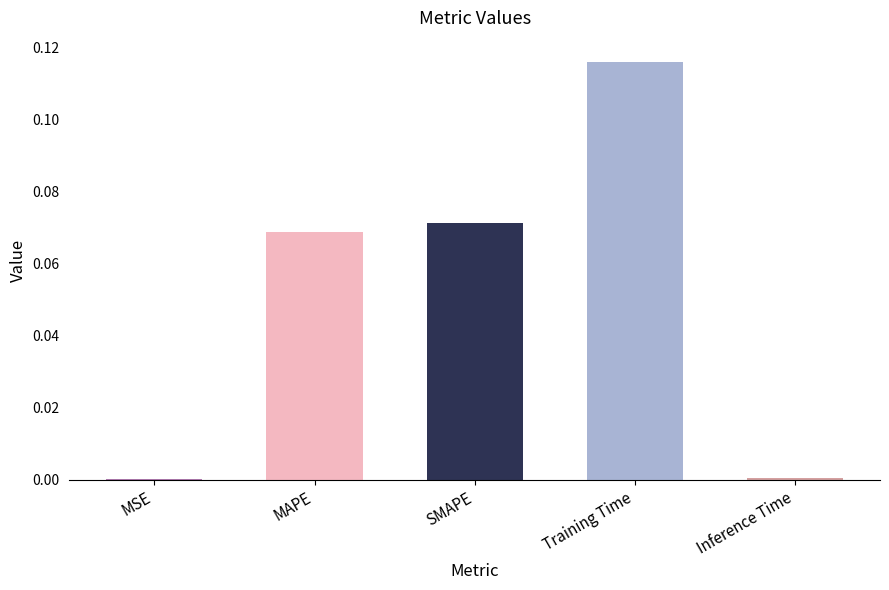

The chart shows a value of 0.2 at Training Time. True or false?

False